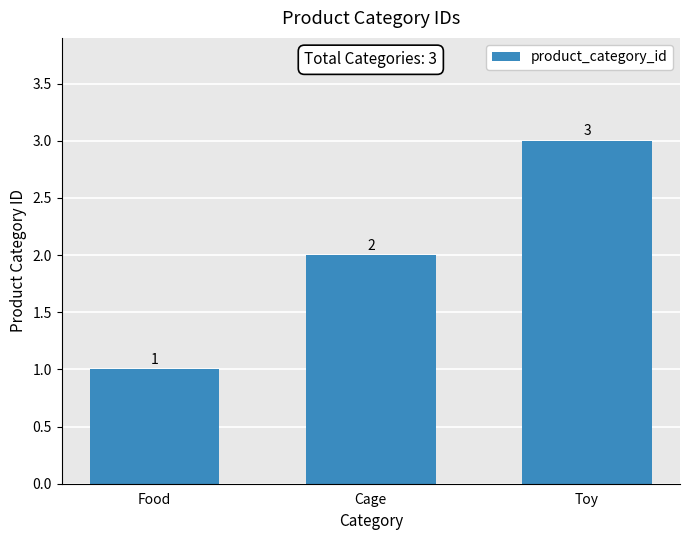

What is the approximate value at Cage?

2